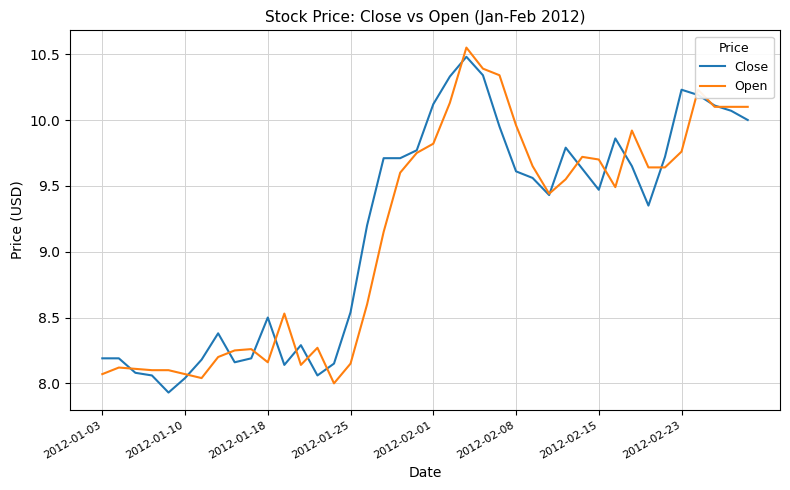

The Close series shows 16.9 at 2012-02-15. True or false?

False